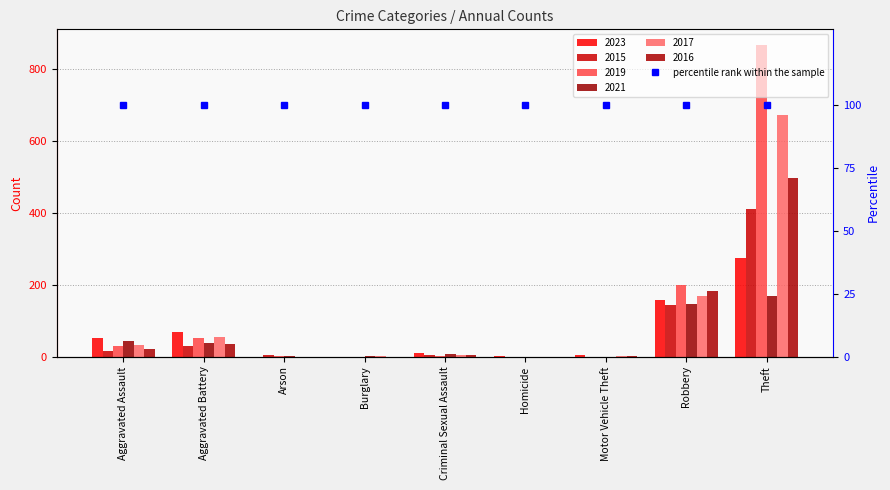

Reading left to right, what are all the values shown in this chart?

2023: 51	69	0	0	10	1	3	157	273
2015: 14	28	3	0	5	0	0	143	411
2019: 28	52	1	0	2	0	0	200	866
2021: 43	37	1	1	7	0	0	147	169
2017: 31	55	0	1	3	0	1	168	672
2016: 22	36	0	0	3	0	1	183	496